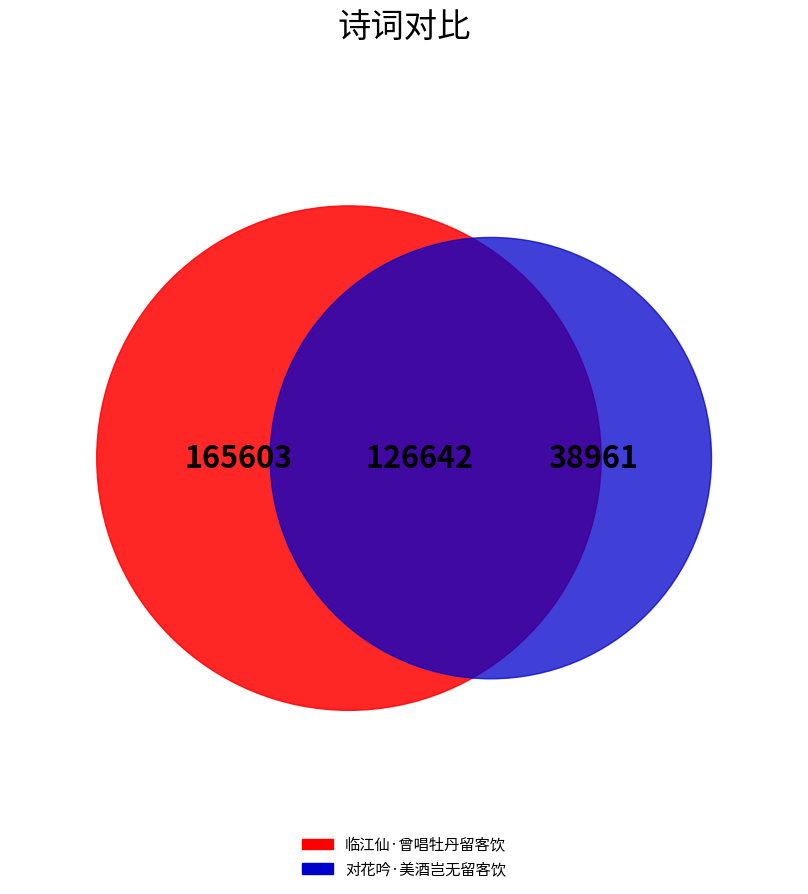

Which has a higher value, 对花吟·美酒岂无留客饮 or 临江仙·曾唱牡丹留客饮?

临江仙·曾唱牡丹留客饮